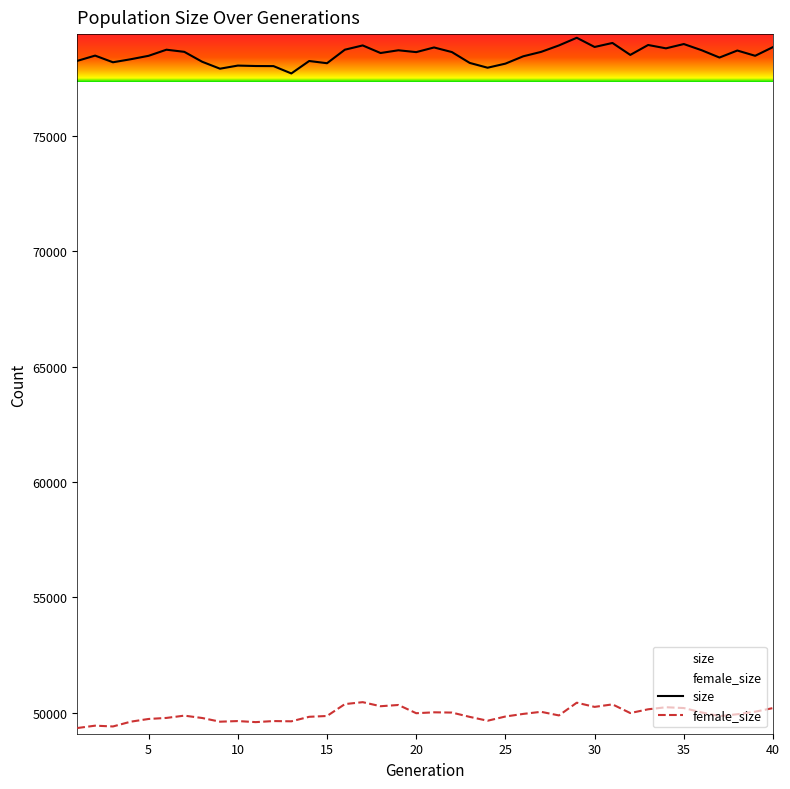

The value of female_size at 21 is 79355. True or false?

False